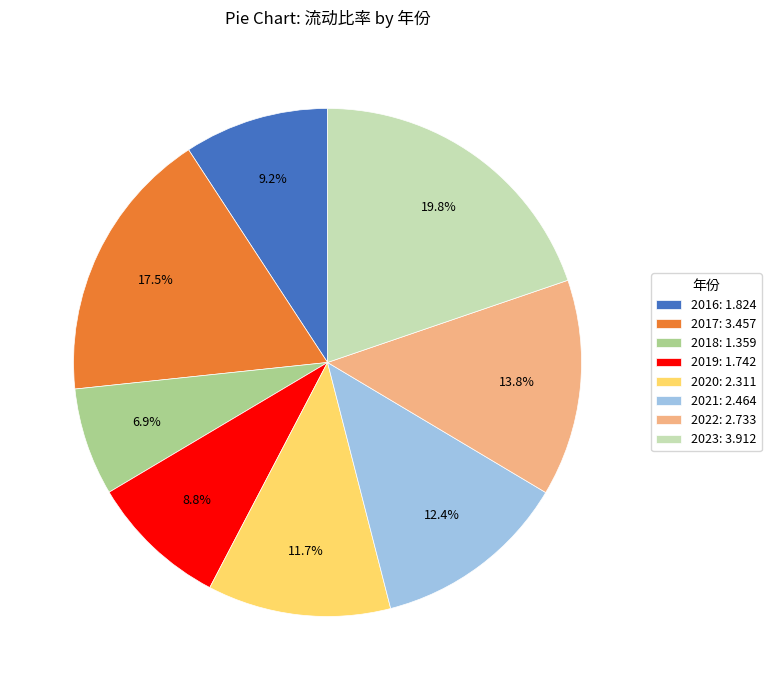

Is there a majority slice in this chart?

No